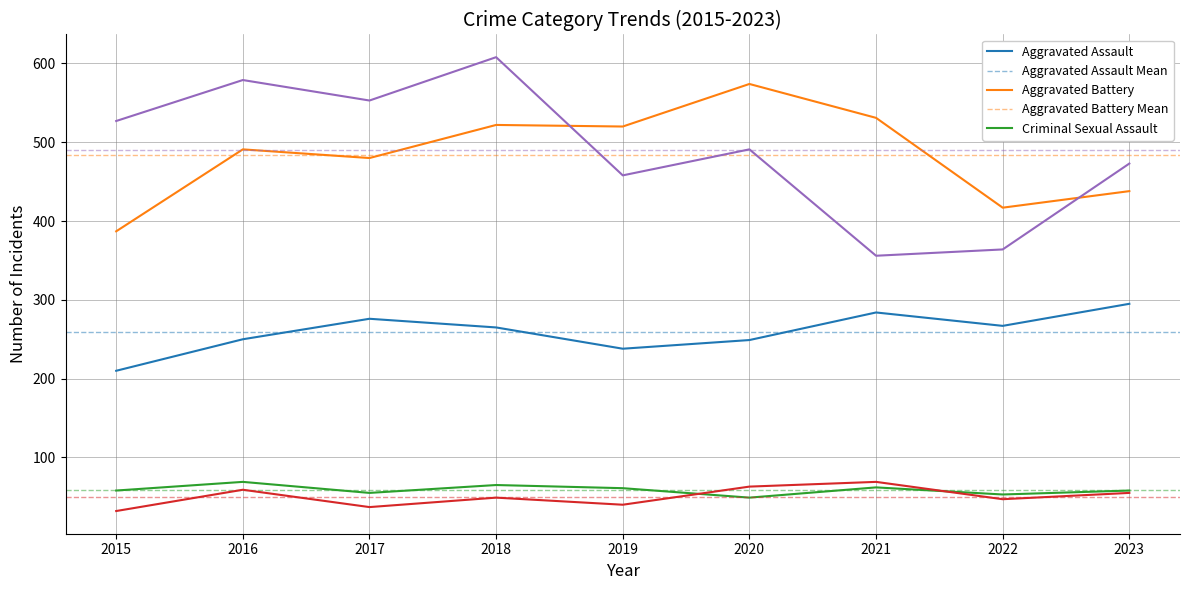

What is the maximum value shown in the chart?

608